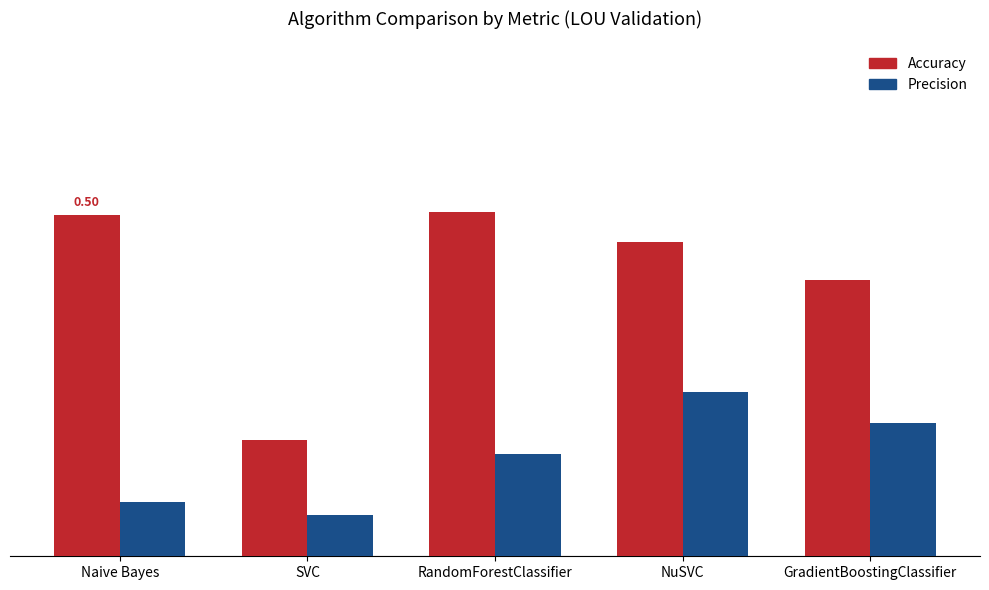

Are the bars horizontal?

No